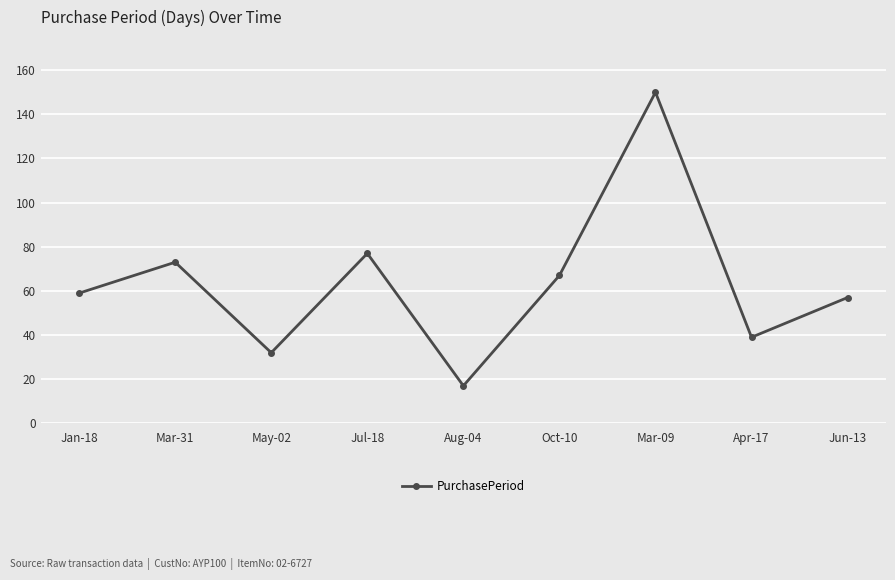

Rank the categories by value from lowest to highest.

Aug-04, May-02, Apr-17, Jun-13, Jan-18, Oct-10, Mar-31, Jul-18, Mar-09